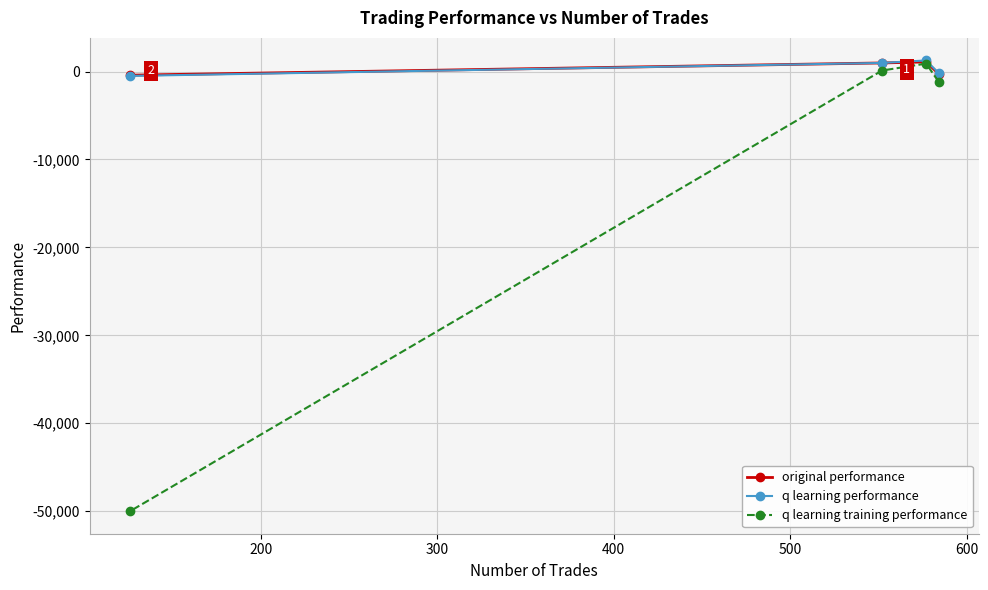

What is the difference between the second highest and second lowest values in the original performance series?

1224.4